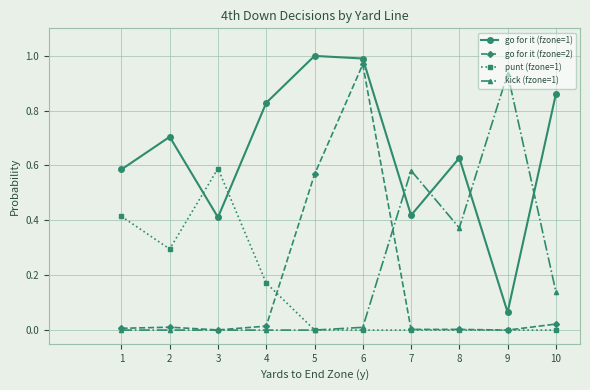

At which category is the sum across all series the highest?

6